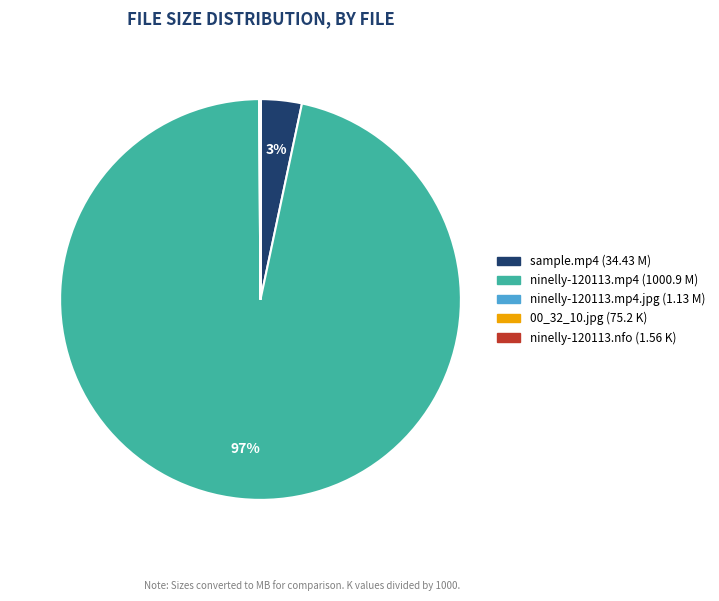

To the nearest percent, what is the difference between the largest and smallest slice percentages?

97%